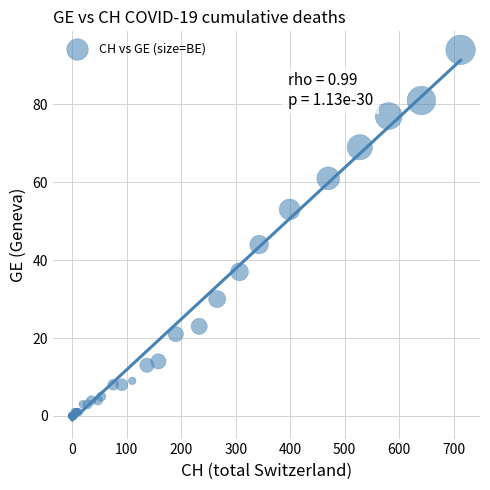

What Y value in the scatter plot is closest to 47?

44